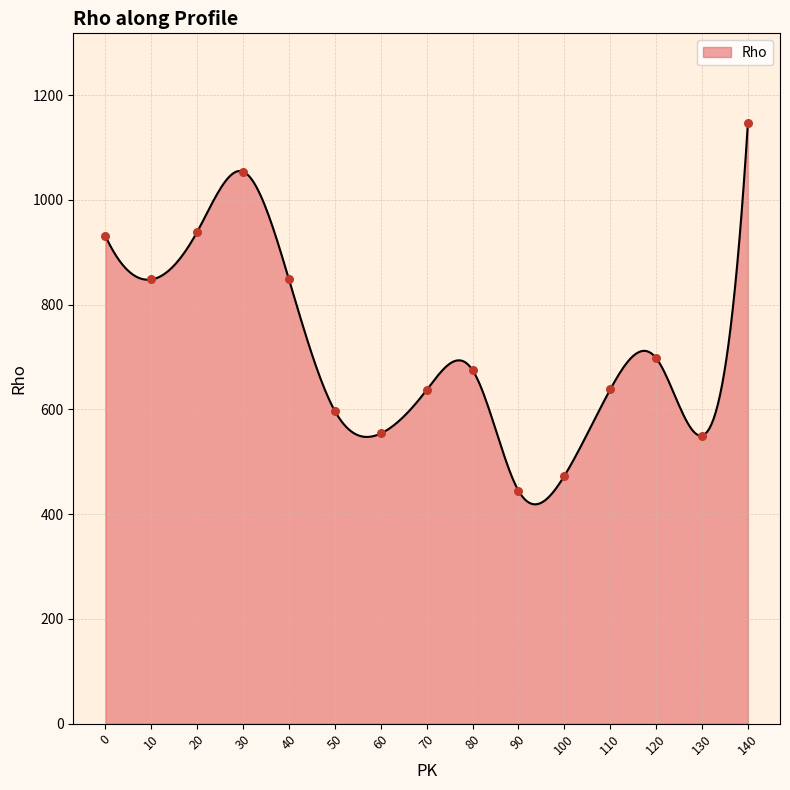

What is the change in value from 60 to 80?

+121